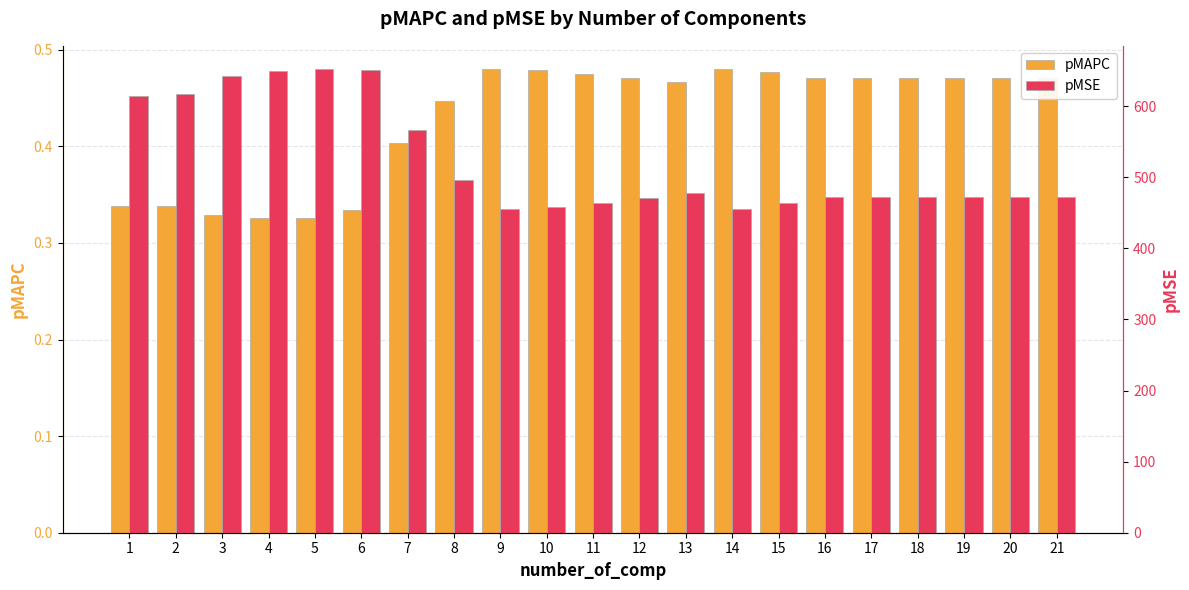

Does the chart contain any negative values?

No